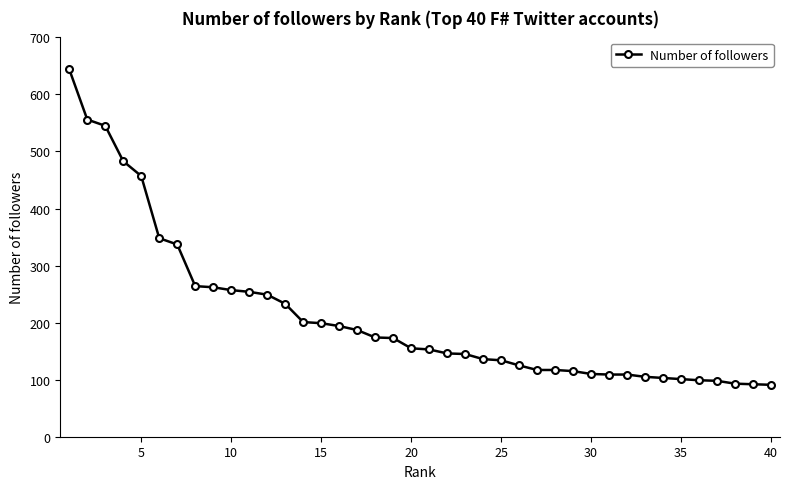

What is the difference between the maximum and second lowest values?

552